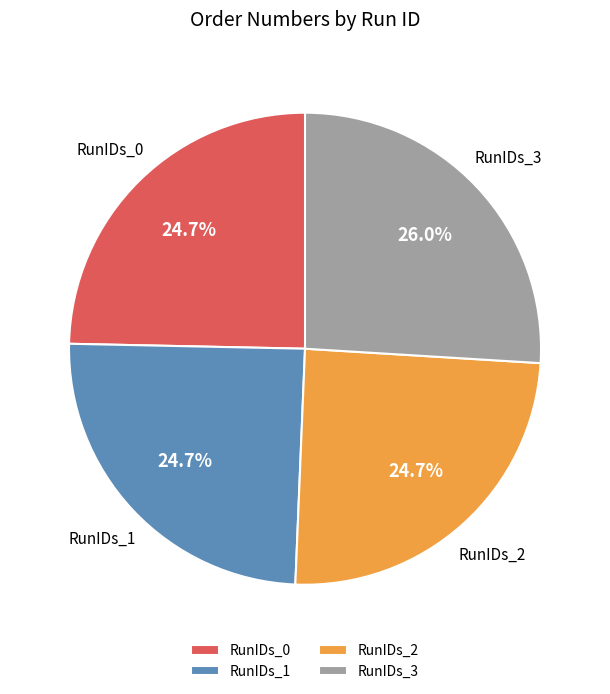

To the nearest percent, what percentage of the pie is RunIDs_2?

25%